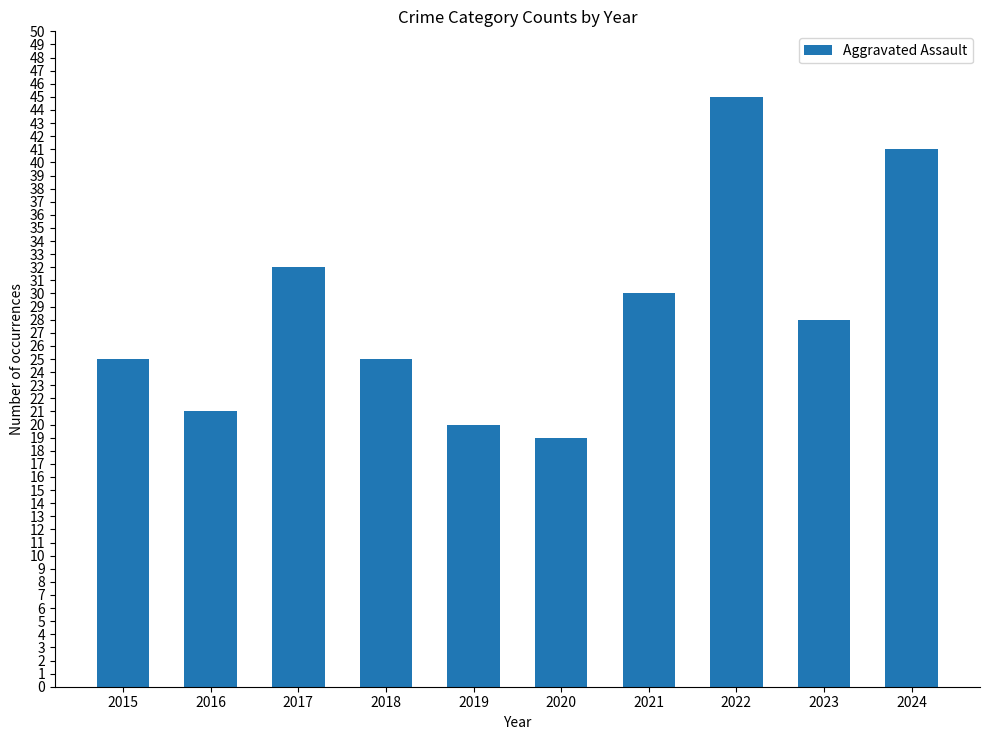

Is it true that the value at 2015 is 35?

False